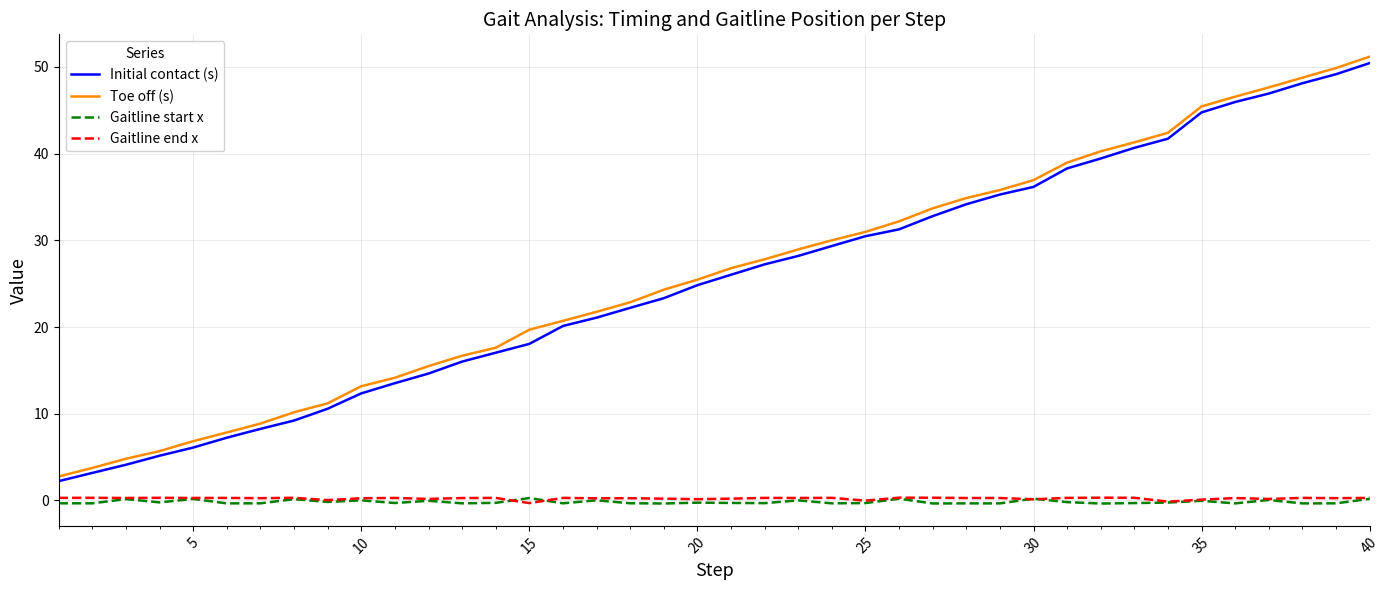

Which series has the largest range (max minus min)?

Toe off (s)